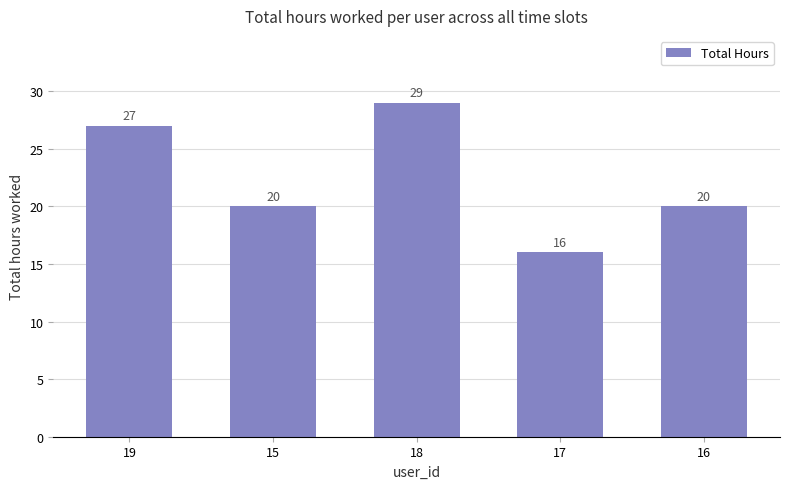

True or false: the data shows 12 at 16.

False